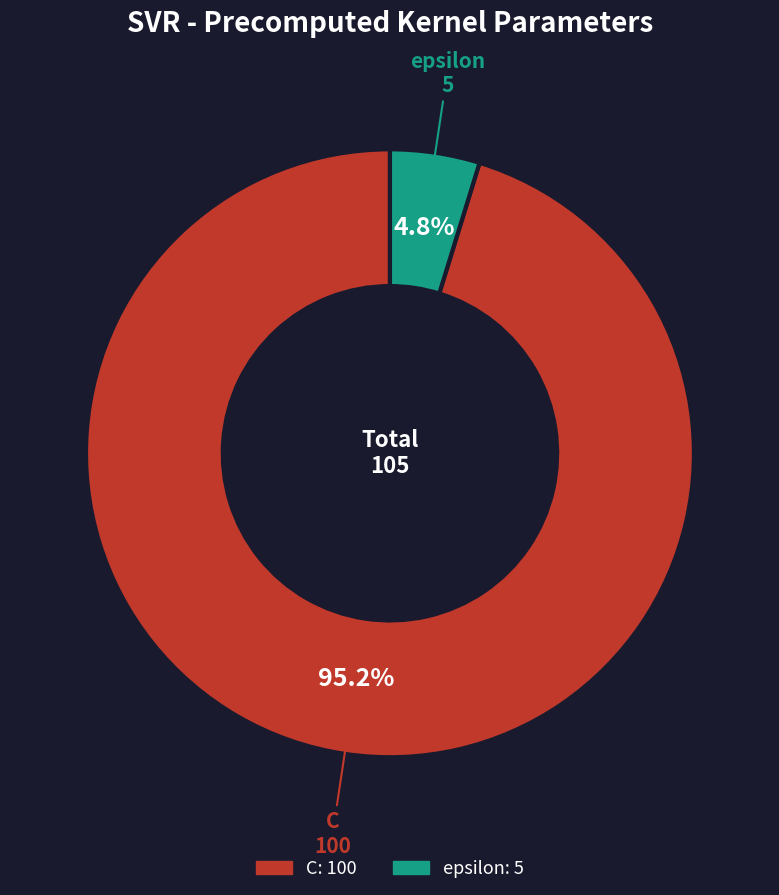

How many slices are in this pie chart?

2